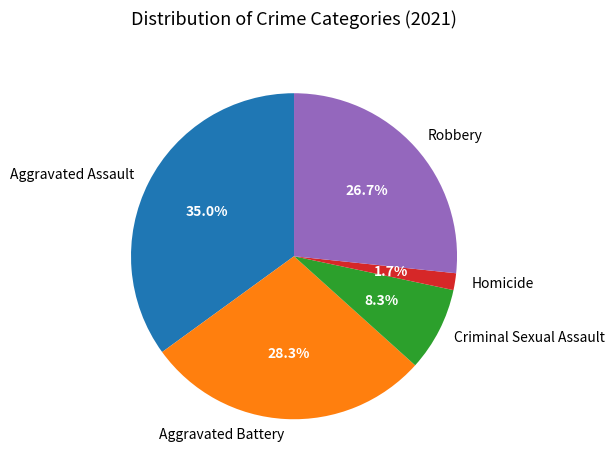

Which category has the biggest portion of the pie?

Aggravated Assault